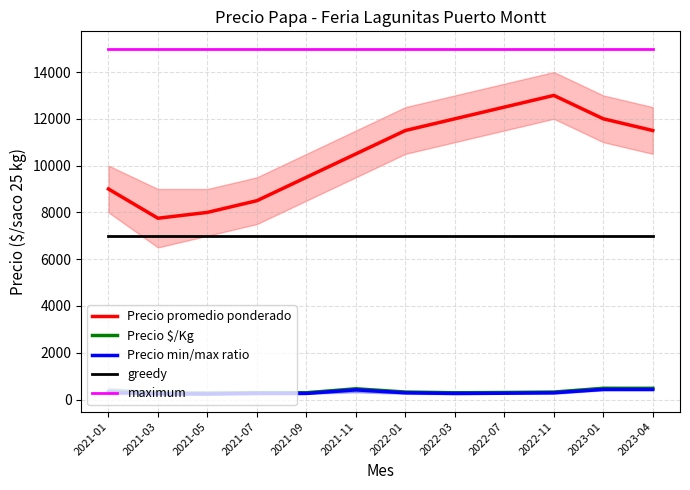

True or false: Precio min/max ratio has a value of 414.0 at 2021-11.

True